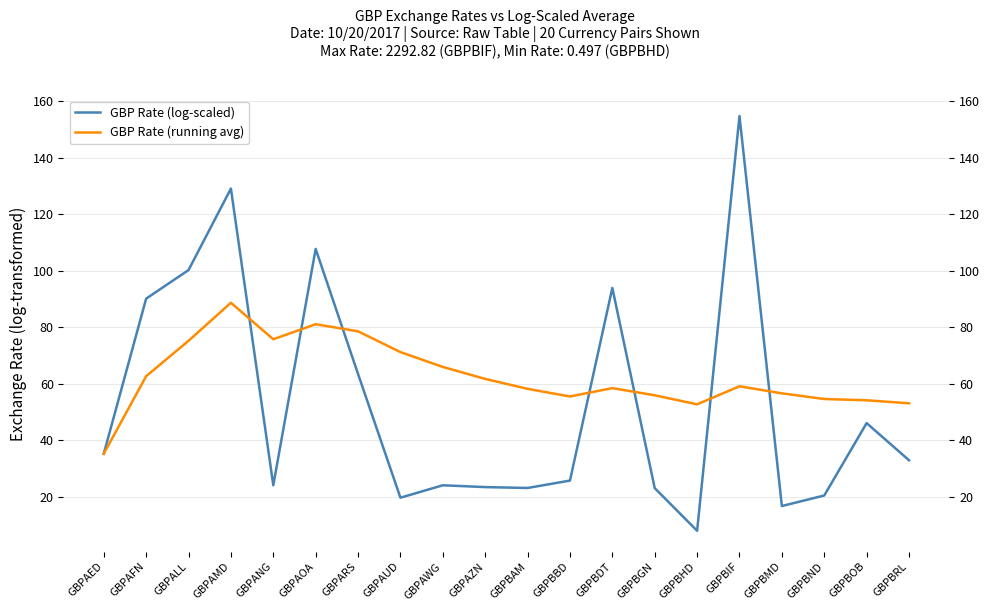

Between GBPALL and GBPARS, which series saw the biggest shift?

GBP Rate (log-scaled)